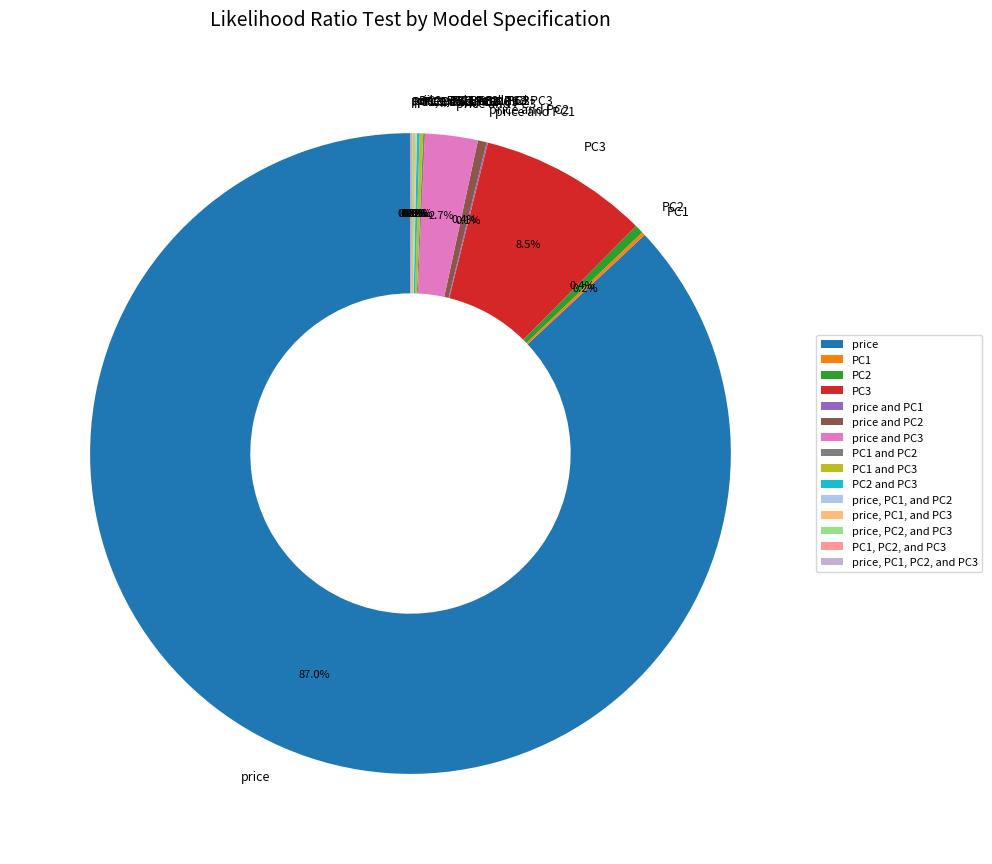

Is it true that price is 94% of the pie?

False